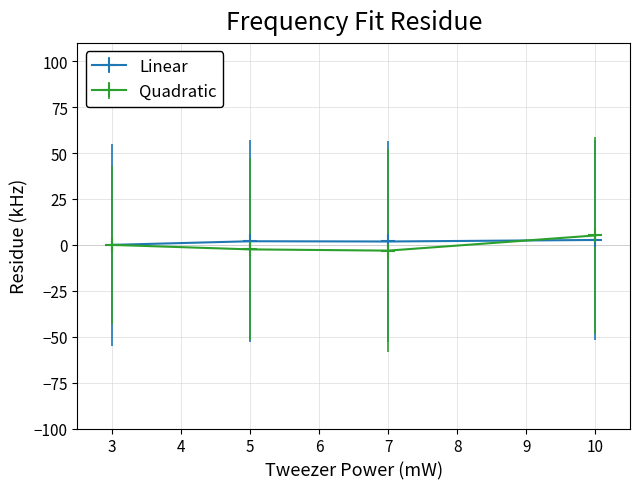

At which label does Quadratic reach its peak?

10